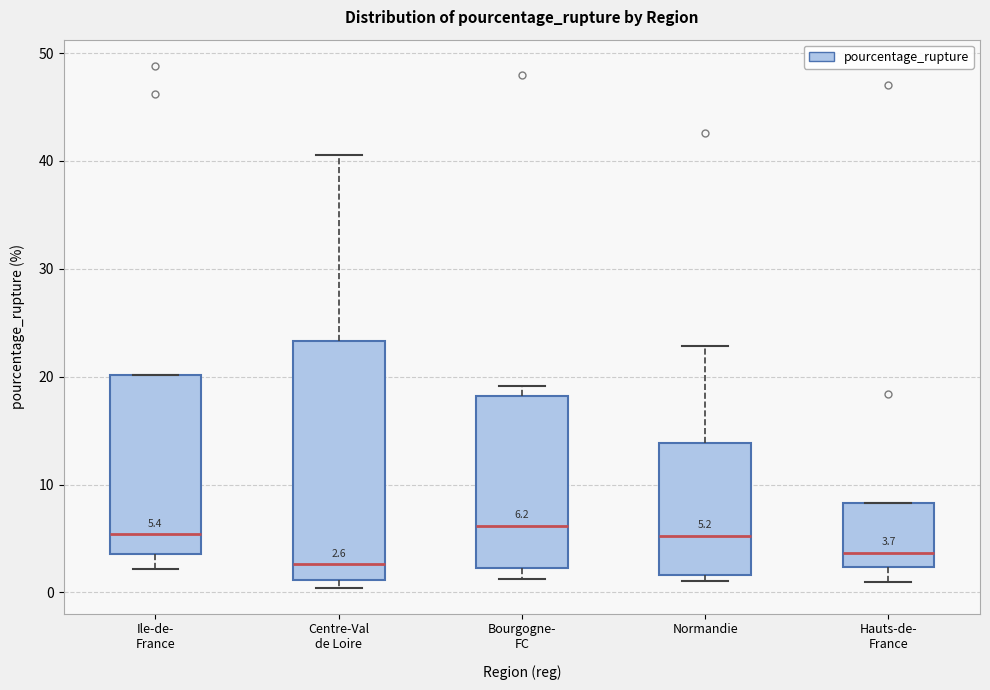

Which box has the lowest median line?

Centre-Val de Loire